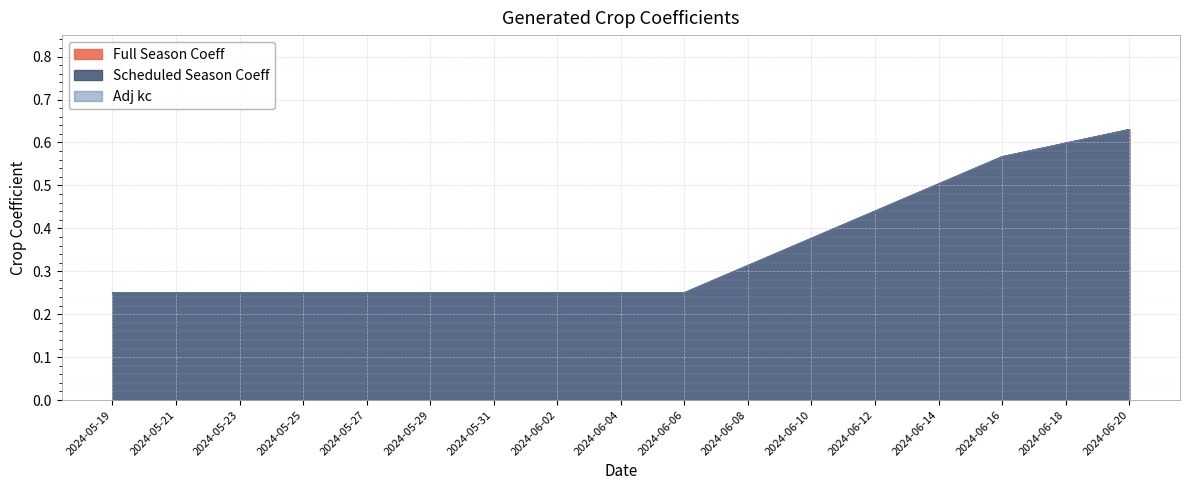

What is the label of the 16th point from the right?

2024-05-21